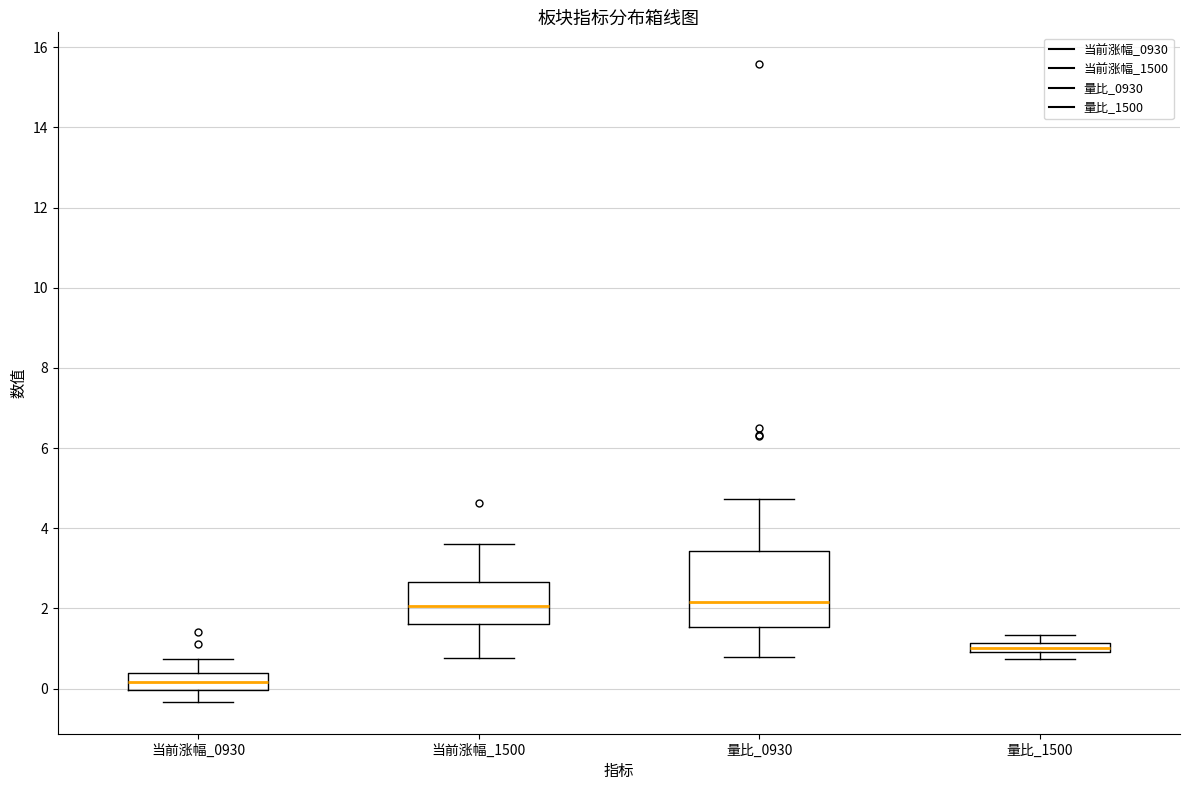

Comparing the boxes themselves (not the whiskers), which one is the tallest?

量比_0930